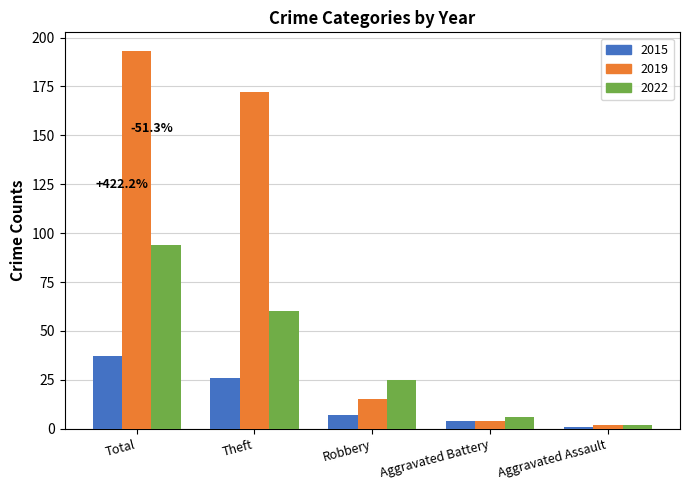

What is the value of the 2019 bar at the 4th from the left?

4